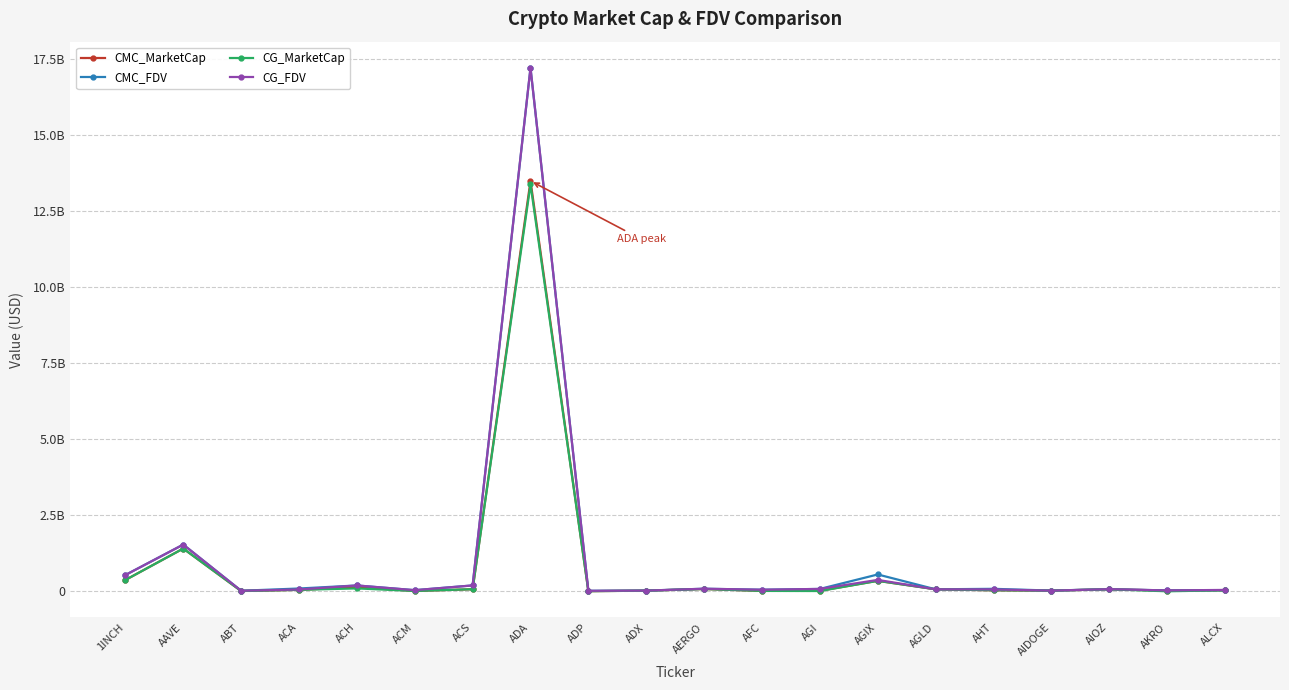

In CMC_FDV, how many points are higher than both neighbors (excluding endpoints)?

7